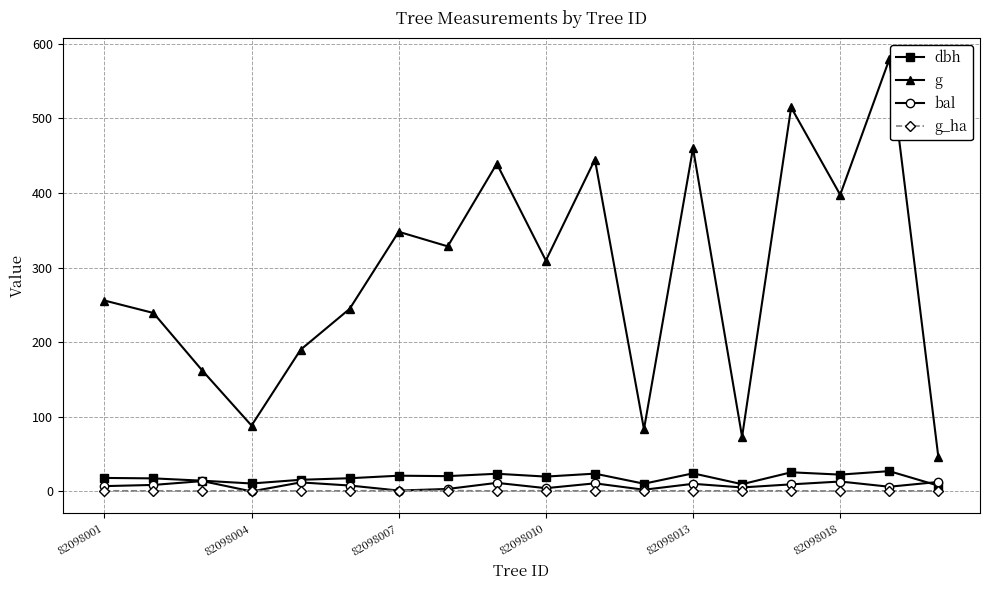

What is the value of the g point at the 2nd from the left?

239.2